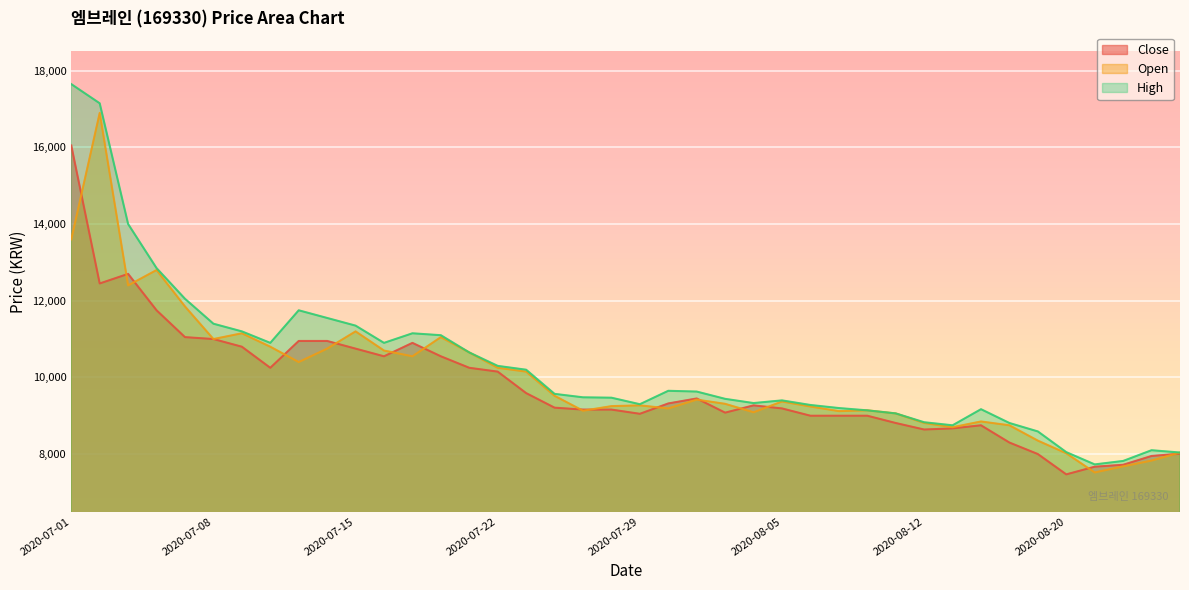

How many distinct data groups are displayed?

3